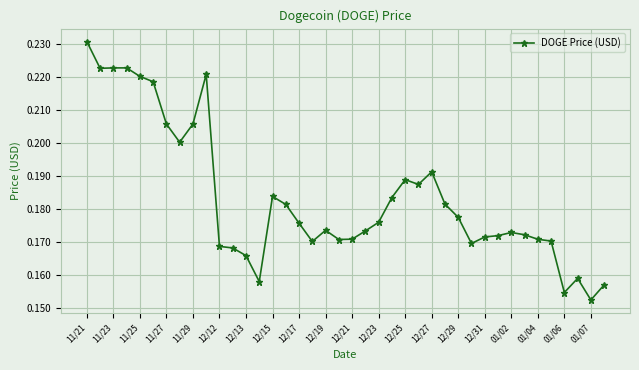

What is the sum of all values?

7.3